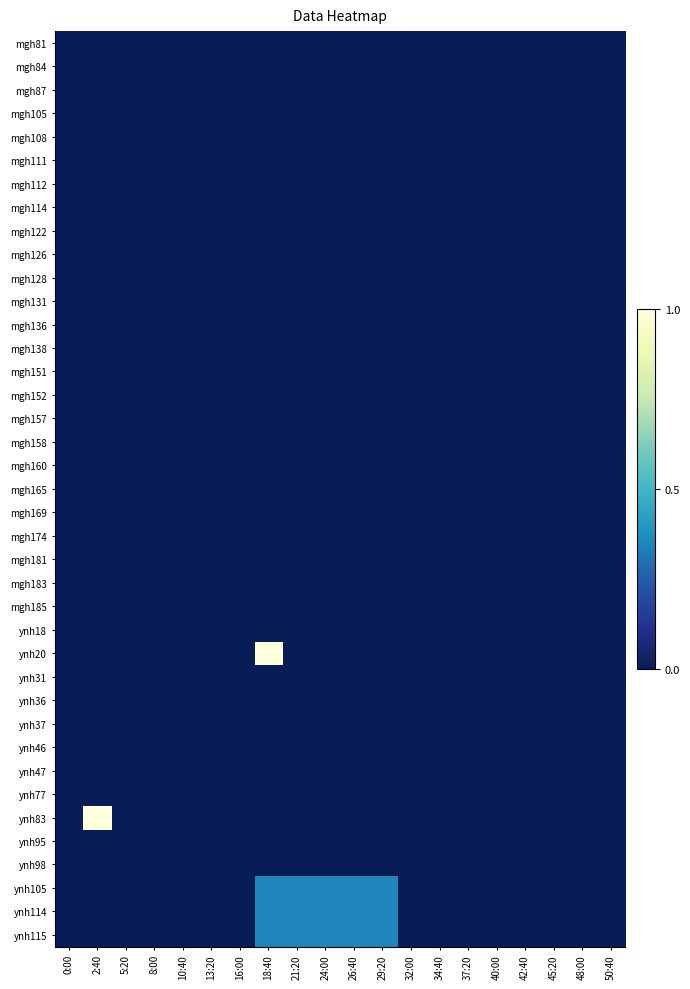

List the series in order of their peak value, highest first.

ynh20, ynh83, ynh105, ynh114, ynh115, mgh81, mgh84, mgh87, mgh105, mgh108, mgh111, mgh112, mgh114, mgh122, mgh126, mgh128, mgh131, mgh136, mgh138, mgh151, mgh152, mgh157, mgh158, mgh160, mgh165, mgh169, mgh174, mgh181, mgh183, mgh185, ynh18, ynh31, ynh36, ynh37, ynh46, ynh47, ynh77, ynh95, ynh98